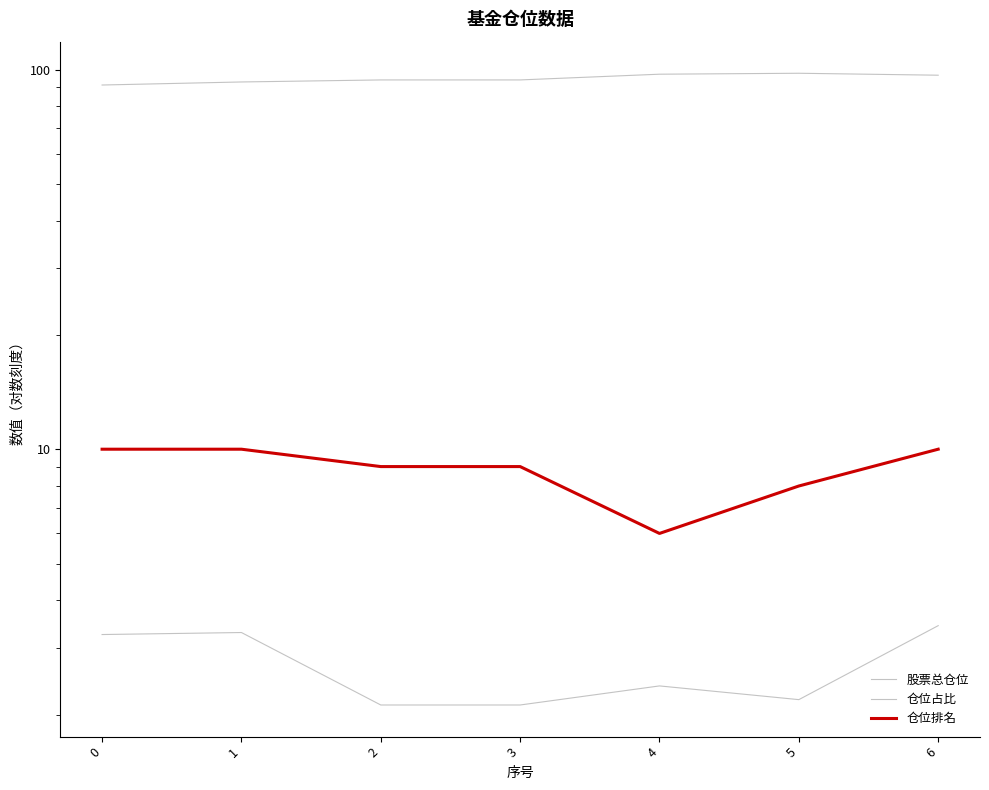

The value of 股票总仓位 at 6 is 96.6. True or false?

True